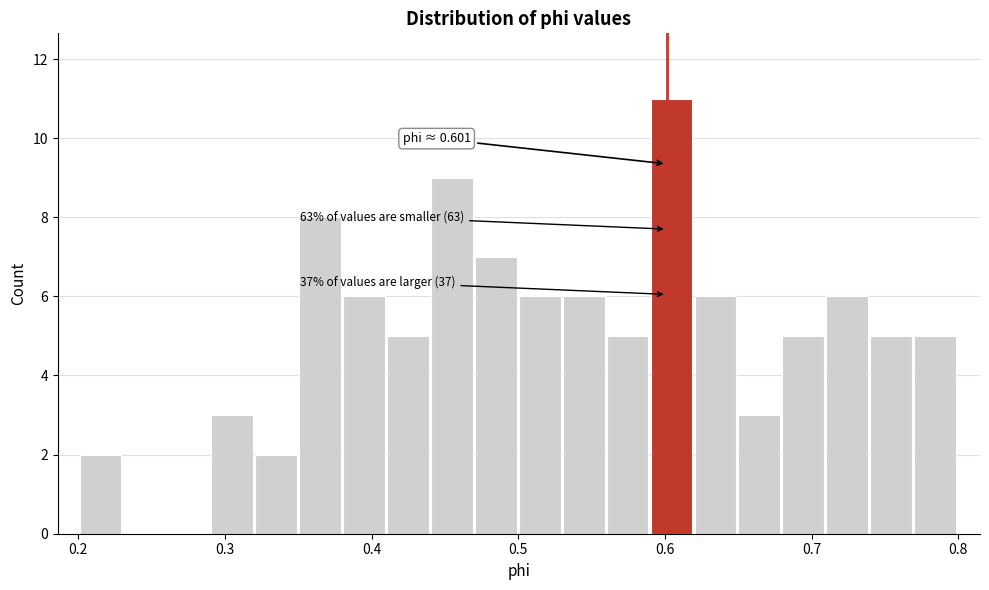

Around what value on the x-axis is the tallest bar? Give the approximate position of its centre, as read against the axis.

0.60